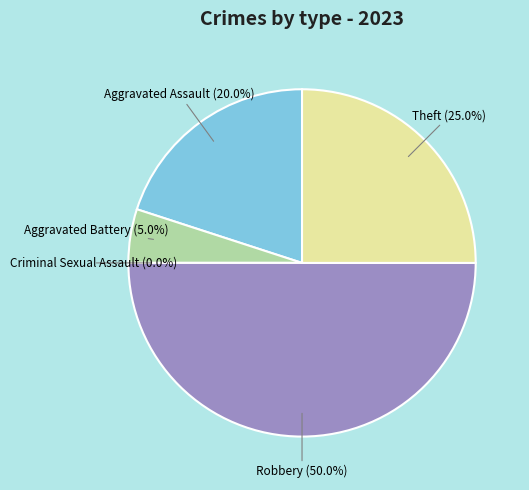

True or false: Criminal Sexual Assault accounts for 1% of the total.

False